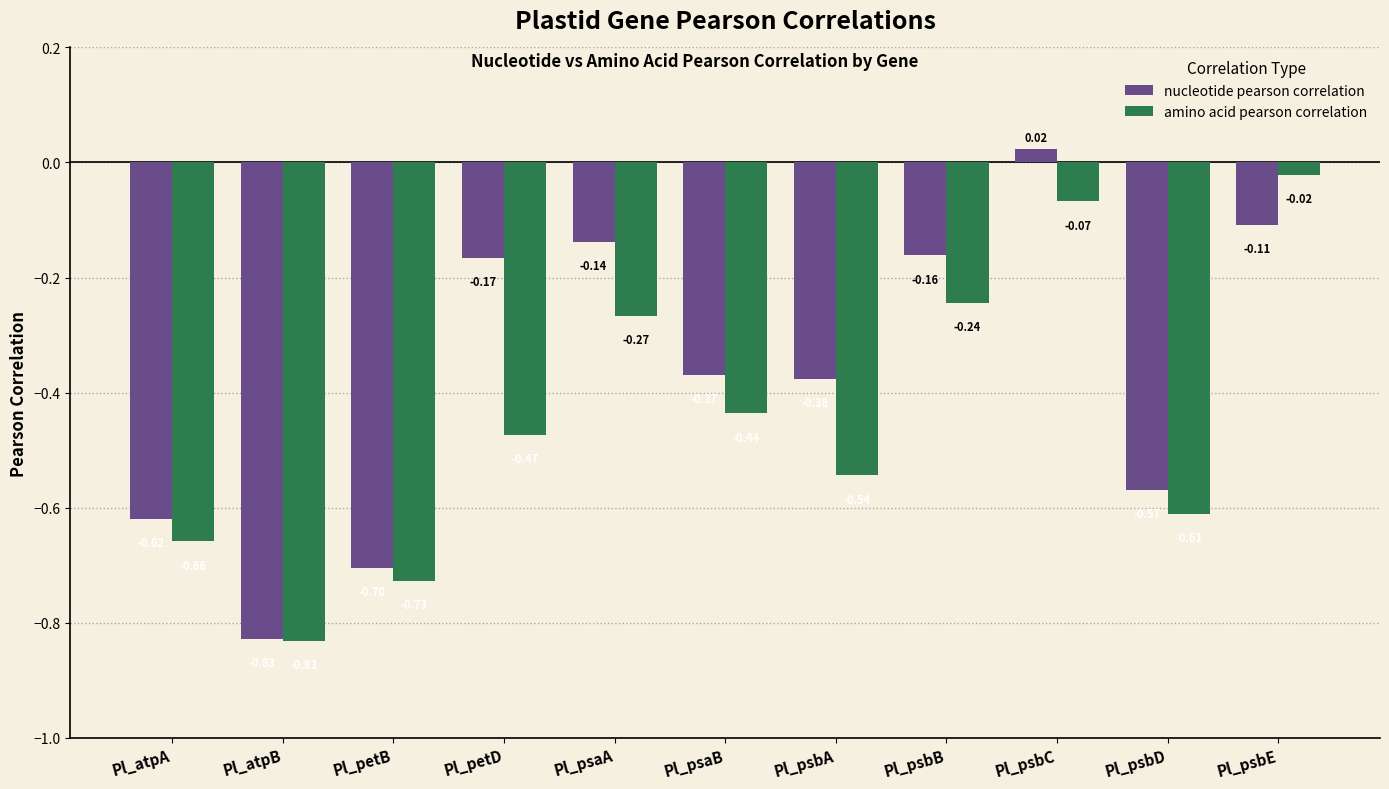

Which category has the highest value in the nucleotide pearson correlation series?

Pl_psbC